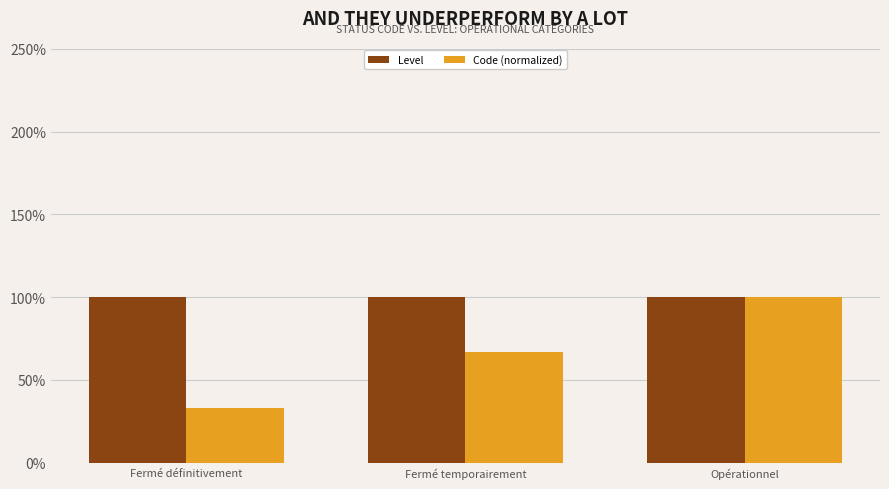

What value does the Level series have at Fermé temporairement?

1.0